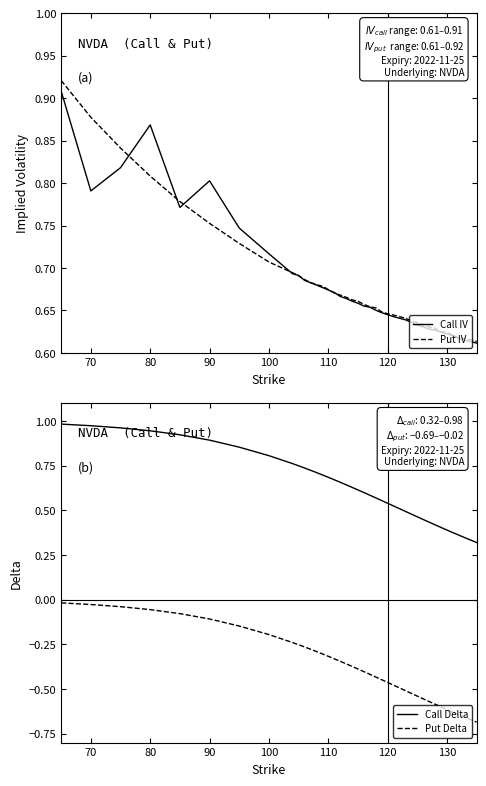

The Call Delta series shows 0.7 at 110. True or false?

True